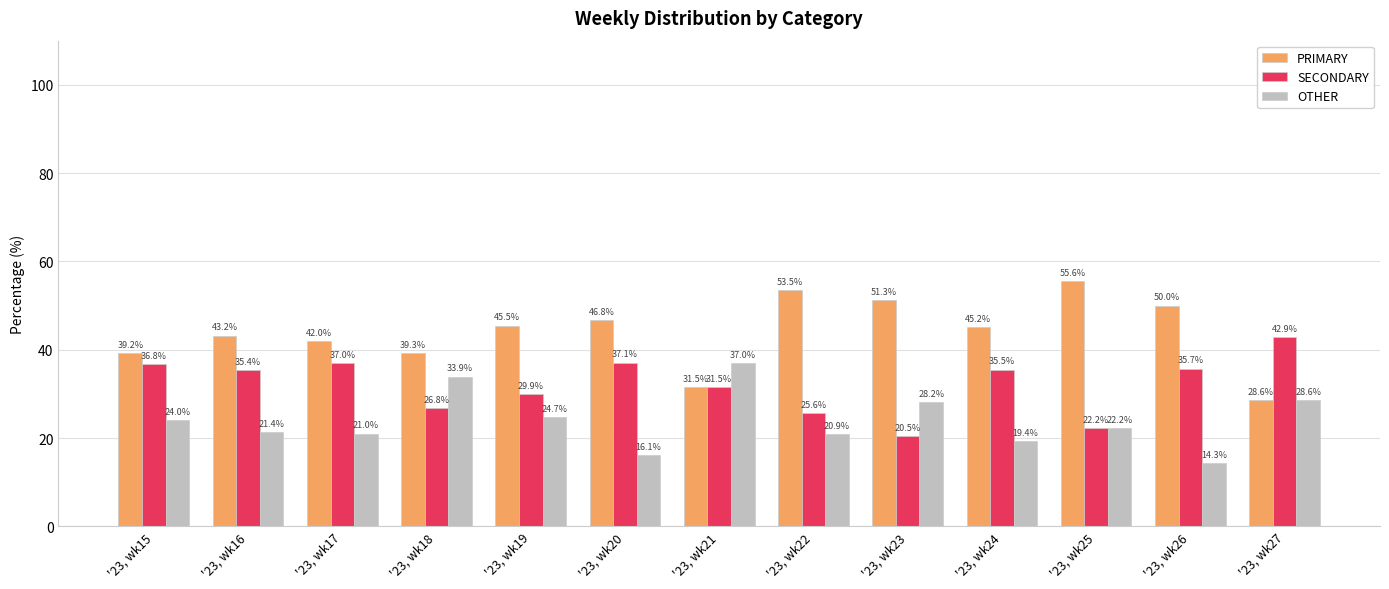

Count the number of data series in this chart.

3